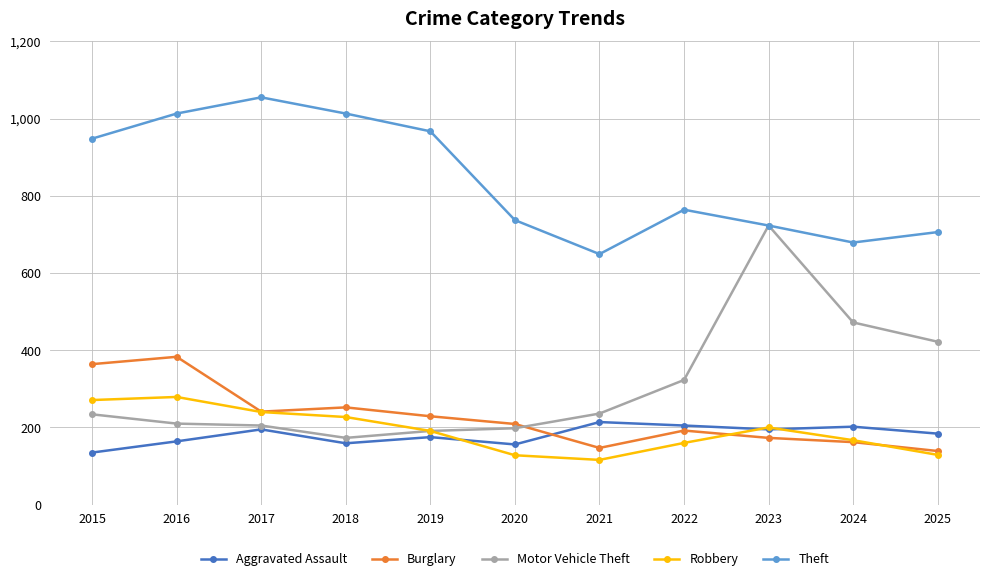

At how many categories does at least one series exceed 983?

3